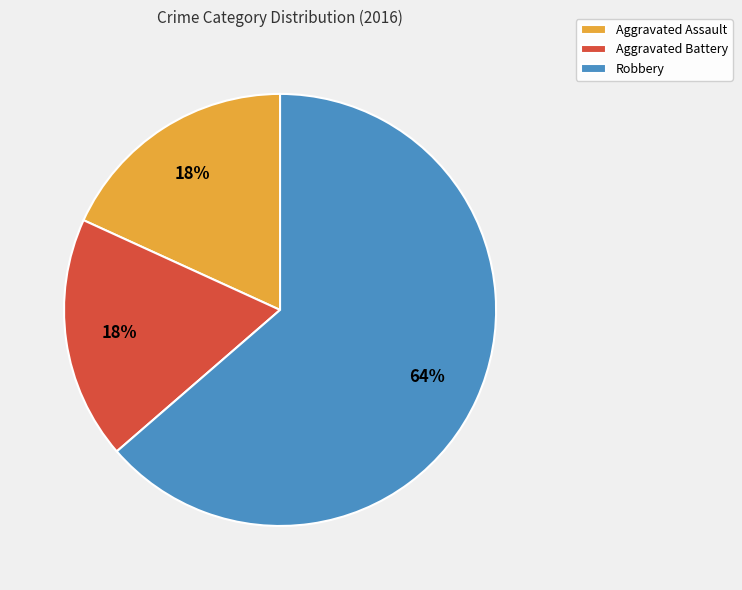

Is the sum of Robbery and Aggravated Battery greater than half?

Yes